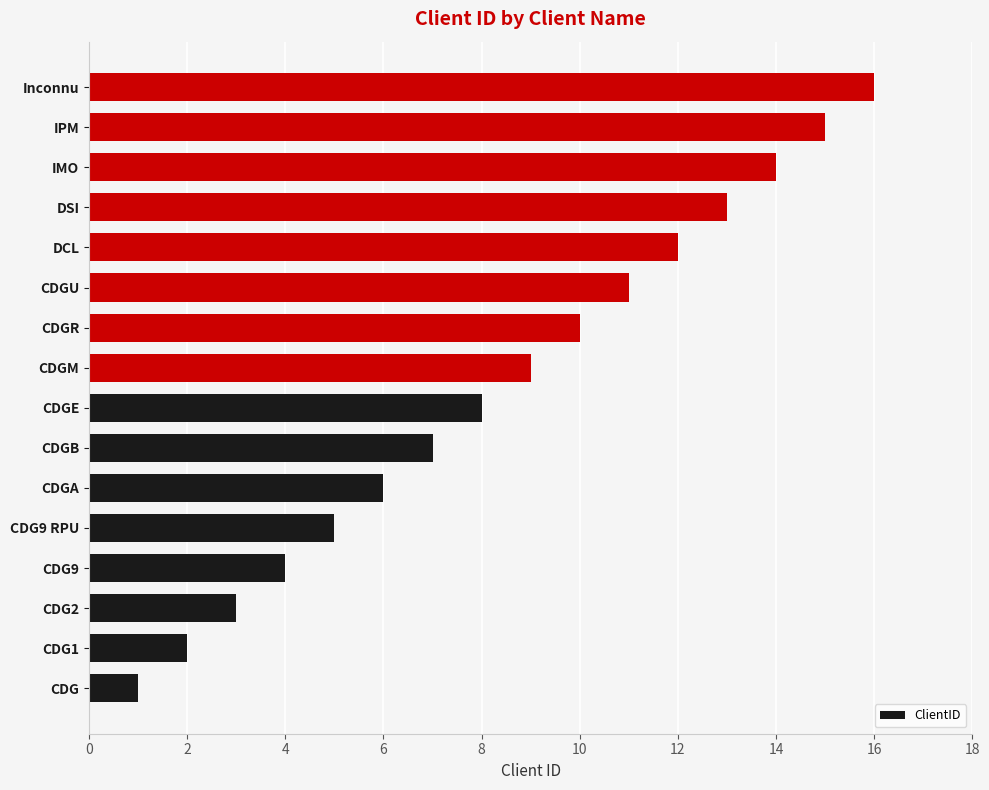

What is the difference between the maximum and minimum values?

15